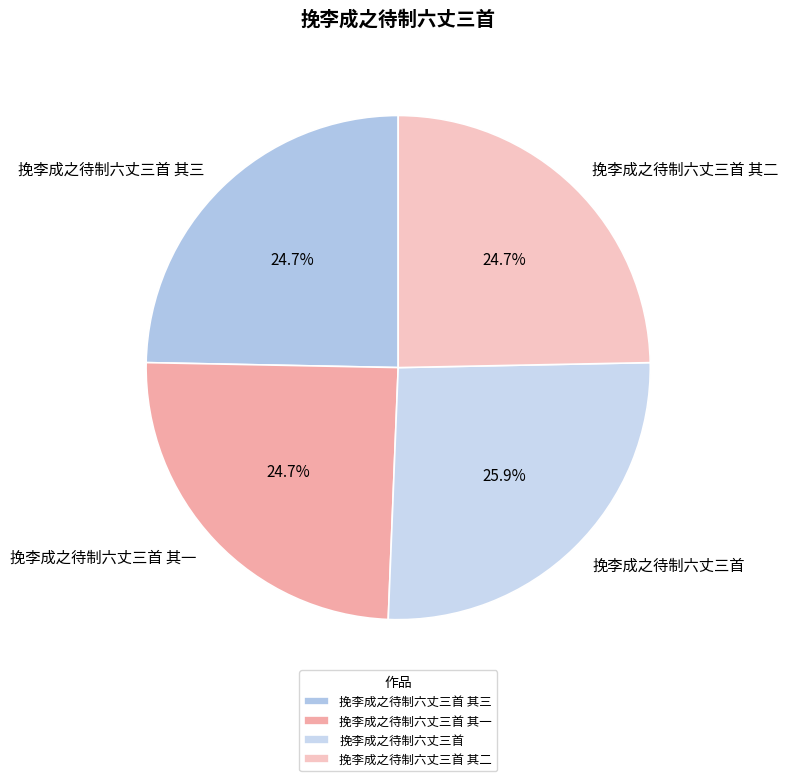

How many slices are in this pie chart?

4